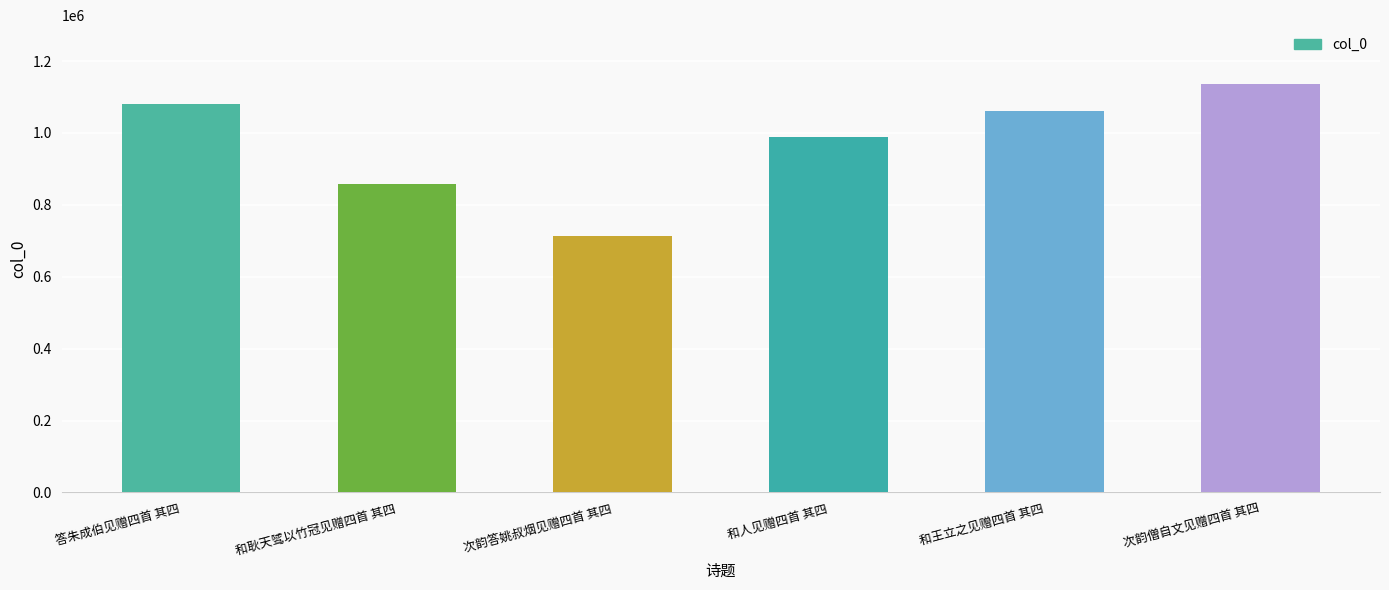

How many data points does each series have?

6